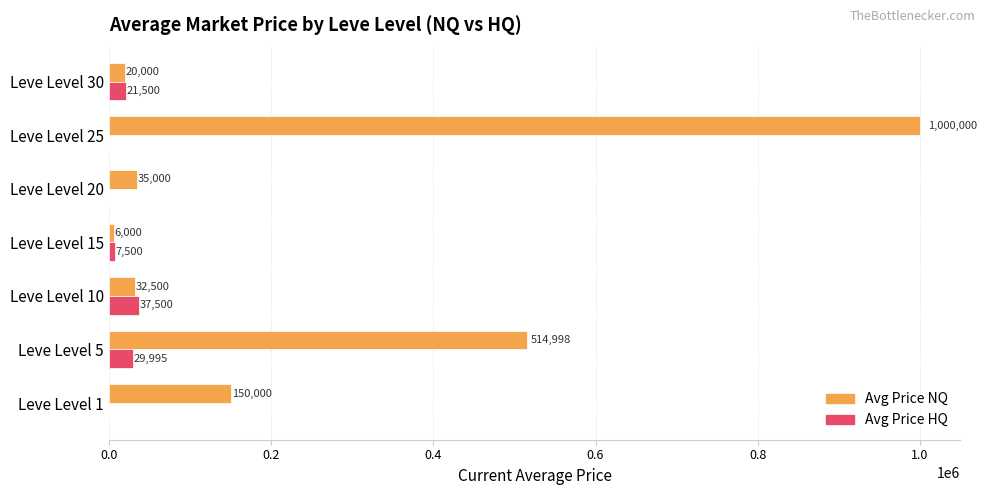

At which category does the chart reach its peak across all series?

Leve Level 25